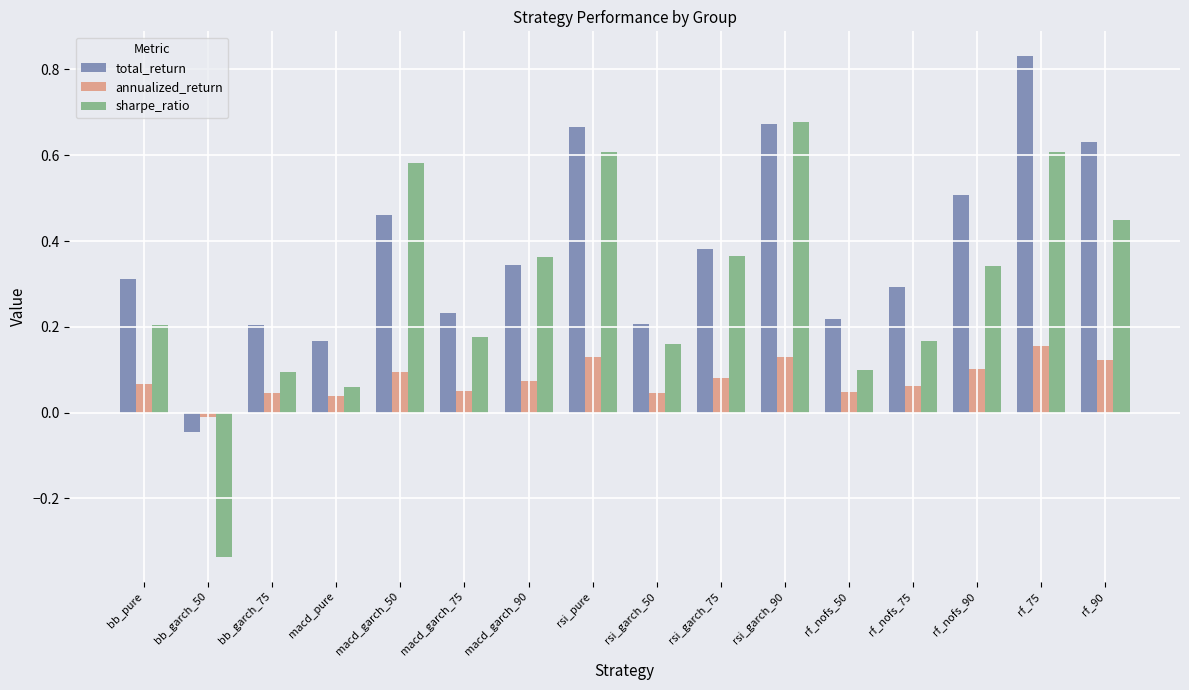

Does the chart contain stacked bars?

No